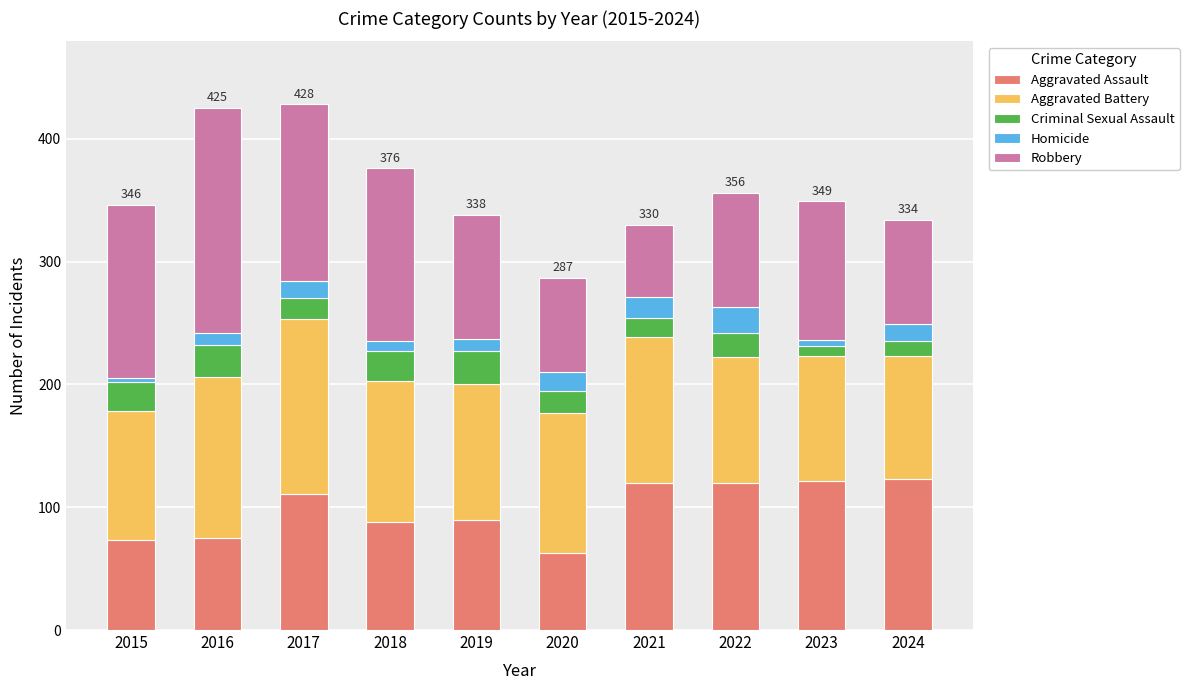

True or false: Aggravated Assault has a value of 120 at 2021.

True